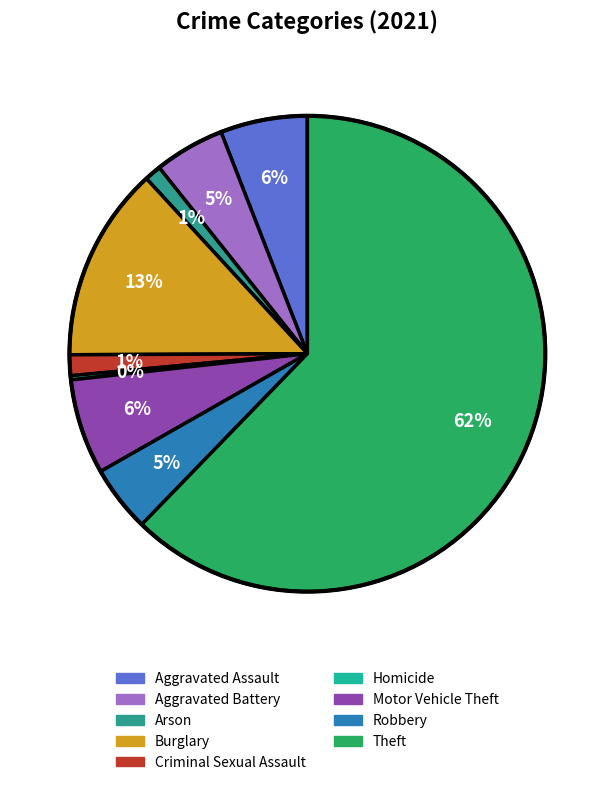

Is it true that Aggravated Battery is 18% of the pie?

False